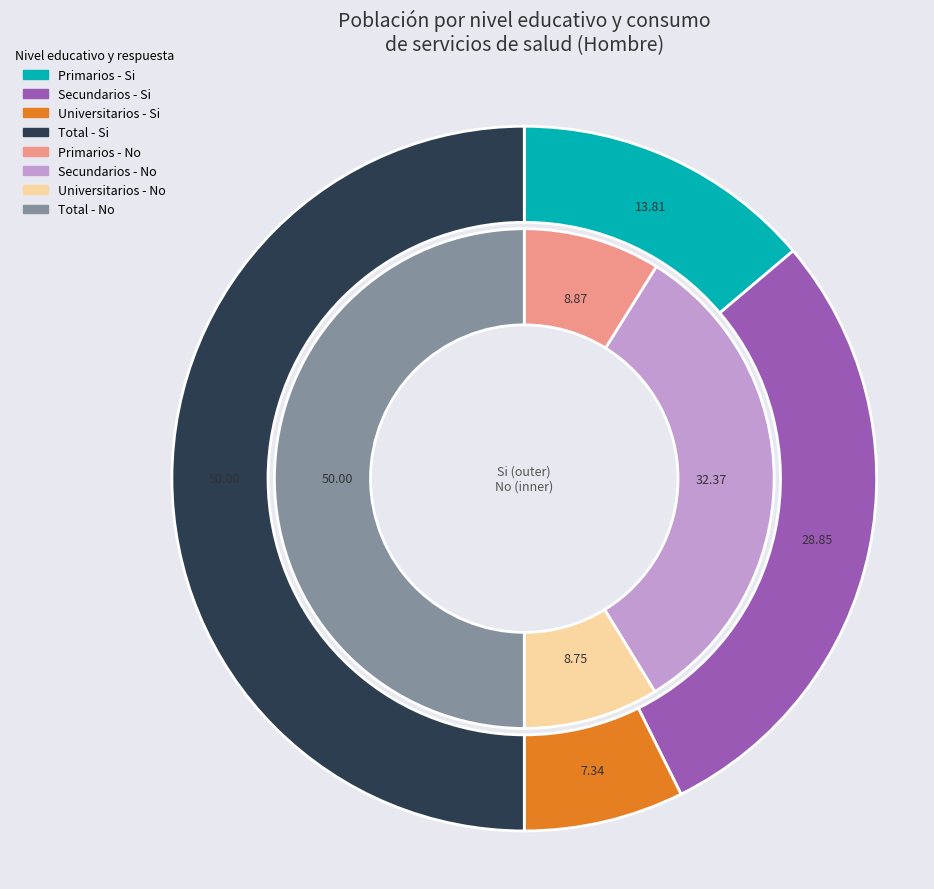

Rank the categories by Si value from highest to lowest.

Total, Secundarios, Primarios, Universitarios